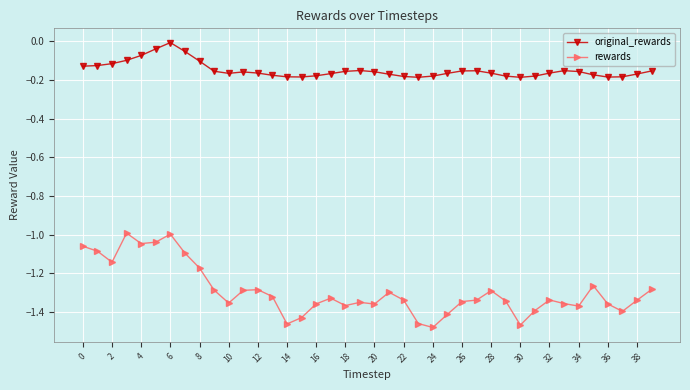

Rank the series by their average value, from highest to lowest.

original_rewards, rewards